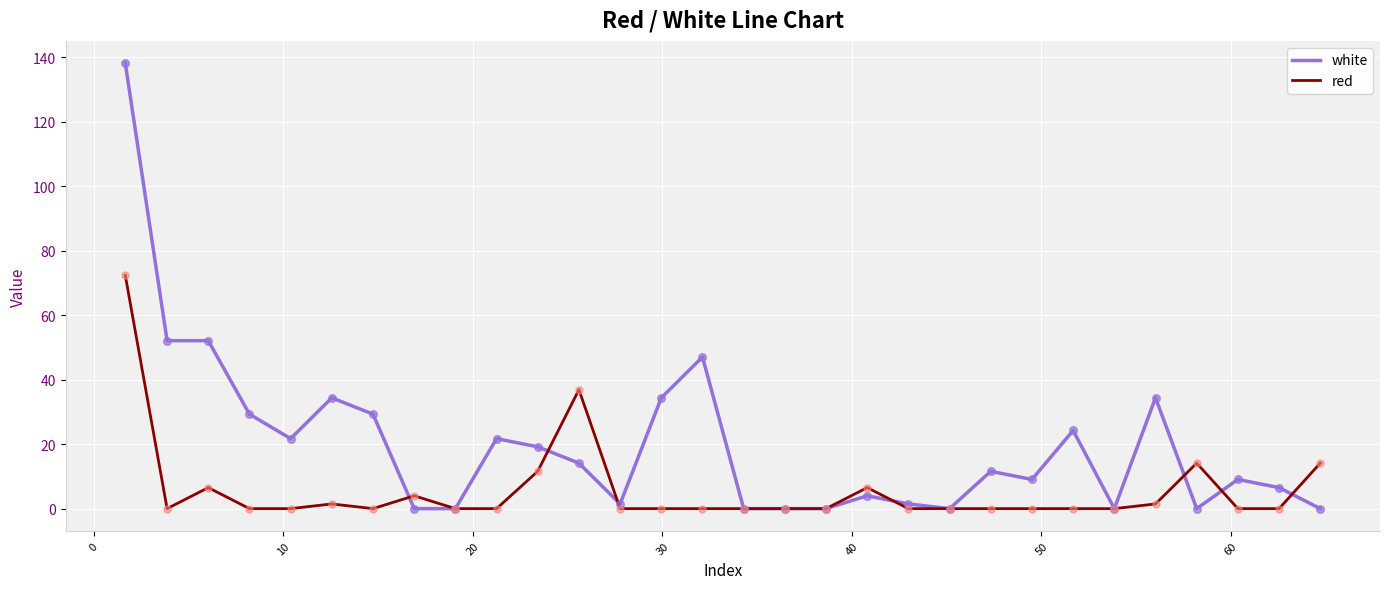

Which series has the largest range (max minus min)?

white